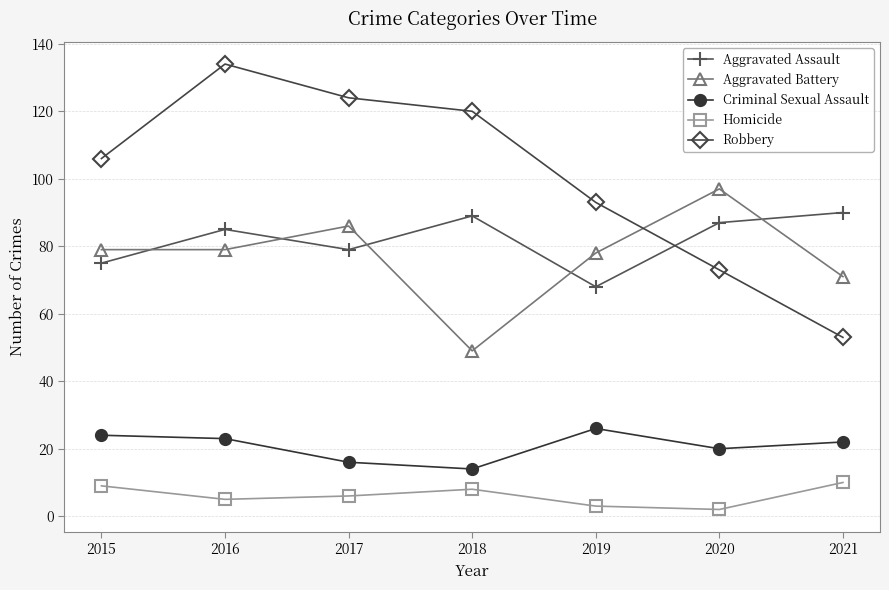

Which series ends up on top after the final intersection of Robbery and Aggravated Battery?

Aggravated Battery